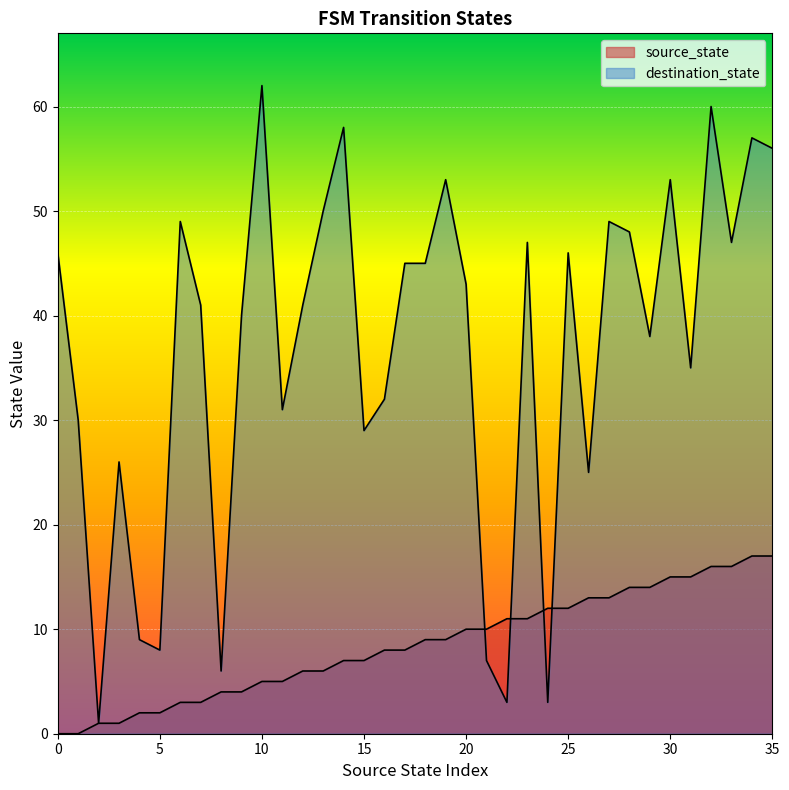

What is the maximum value shown in the chart?

62